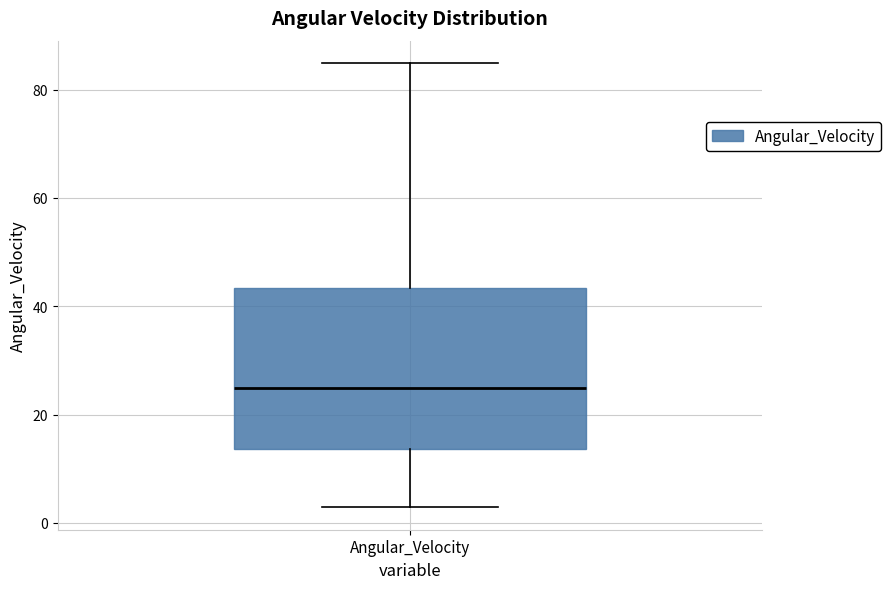

Transcribe this box plot: give where the median line is, the range the box spans, and where the two whiskers end, as read against the y-axis. The values are not printed on the chart, so give them approximately, as read against the axis.

median 24, box 14 to 44, whiskers 2 to 84